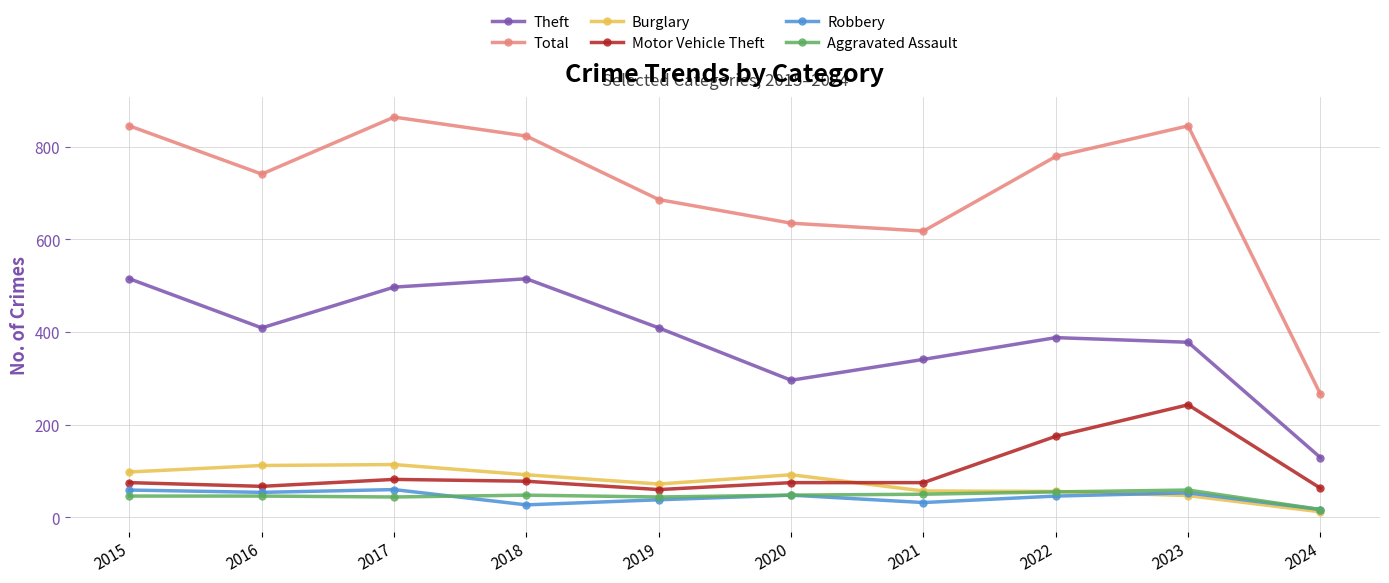

True or false: Robbery has more than 1 points higher than both neighbors.

True